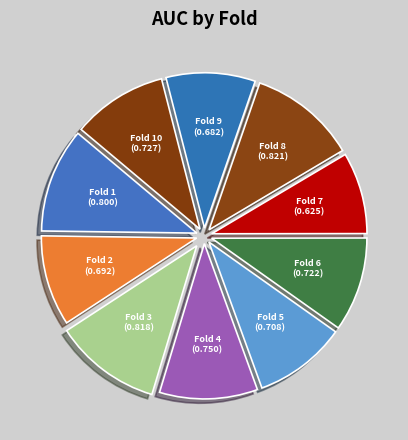

Count the number of slices in the pie.

10